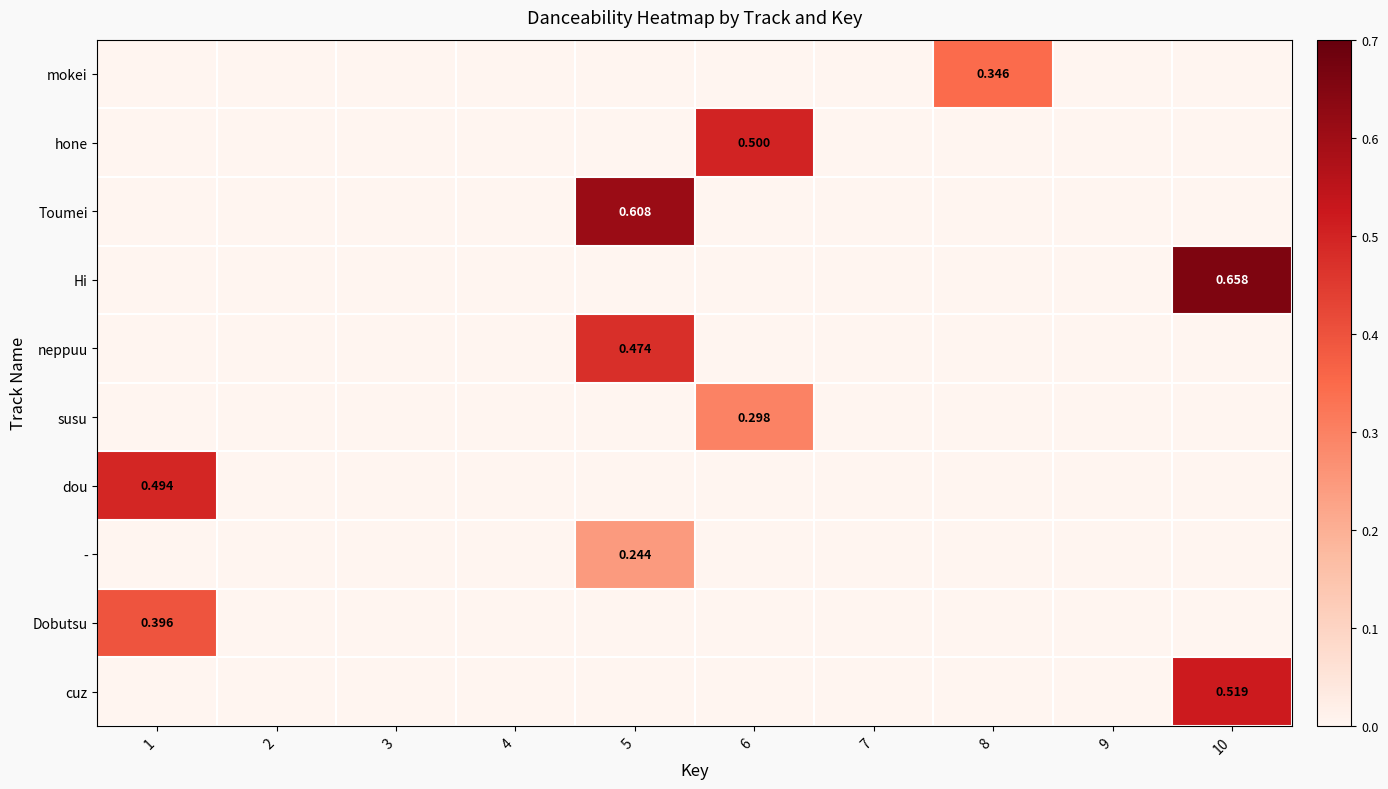

Is it true that cuz equals 0.5 at 10?

True